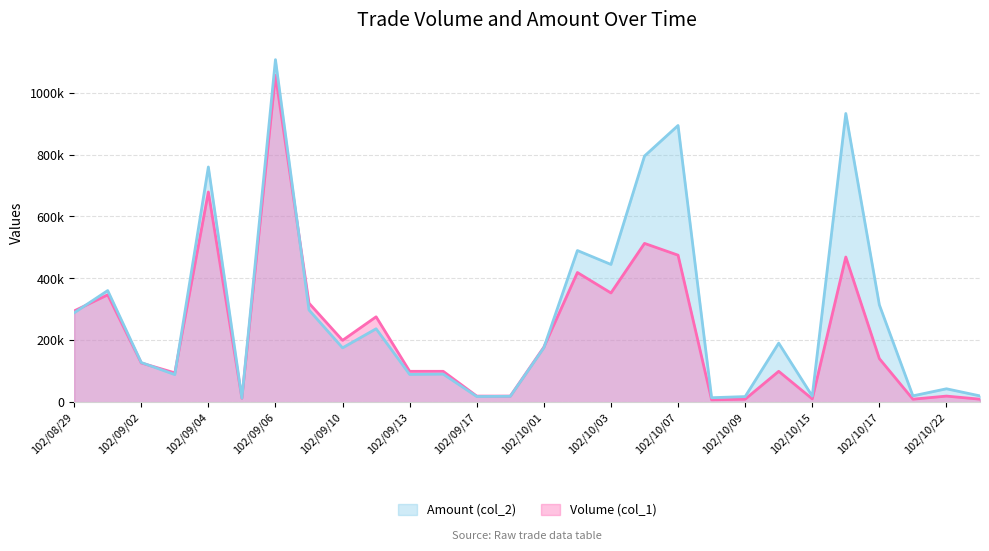

Does the chart display data point markers on the line(s)?

No